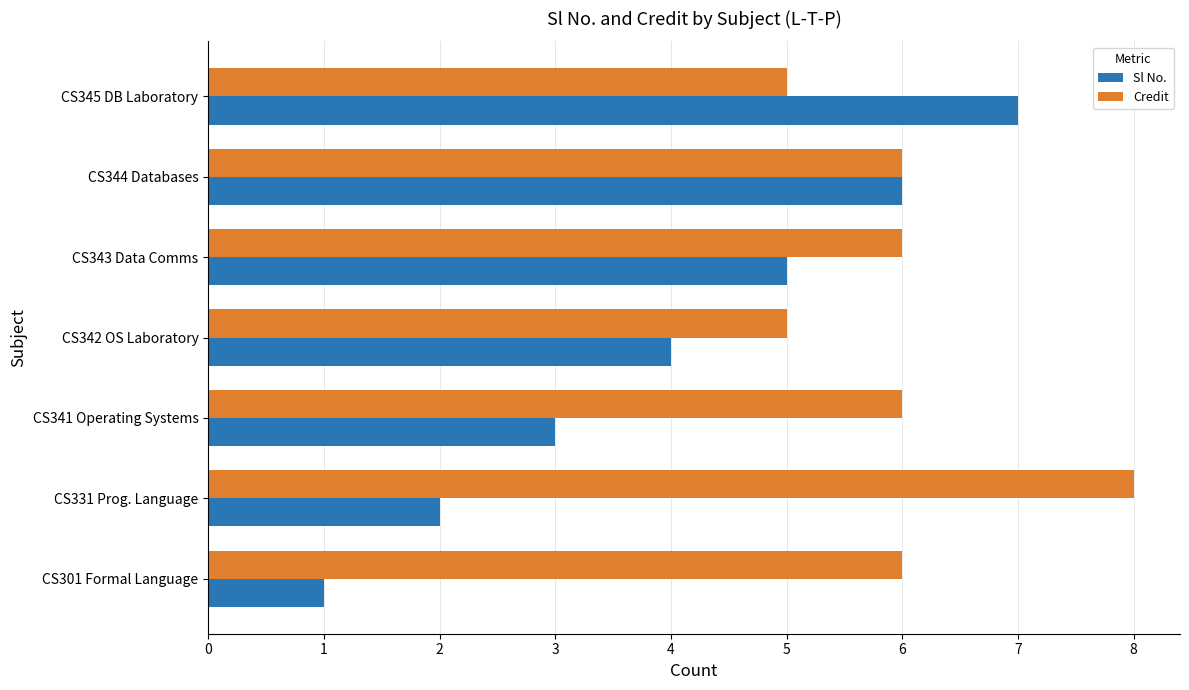

Is the value of Sl No. at CS341 Operating Systems greater than the value of Credit at CS344 Databases?

No